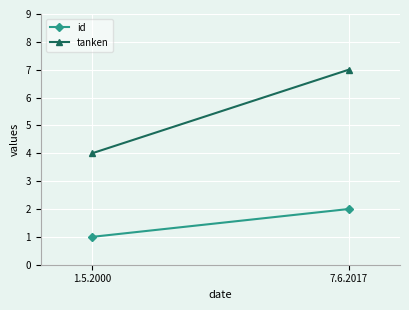

What is the label of the 2nd point from the right?

1.5.2000